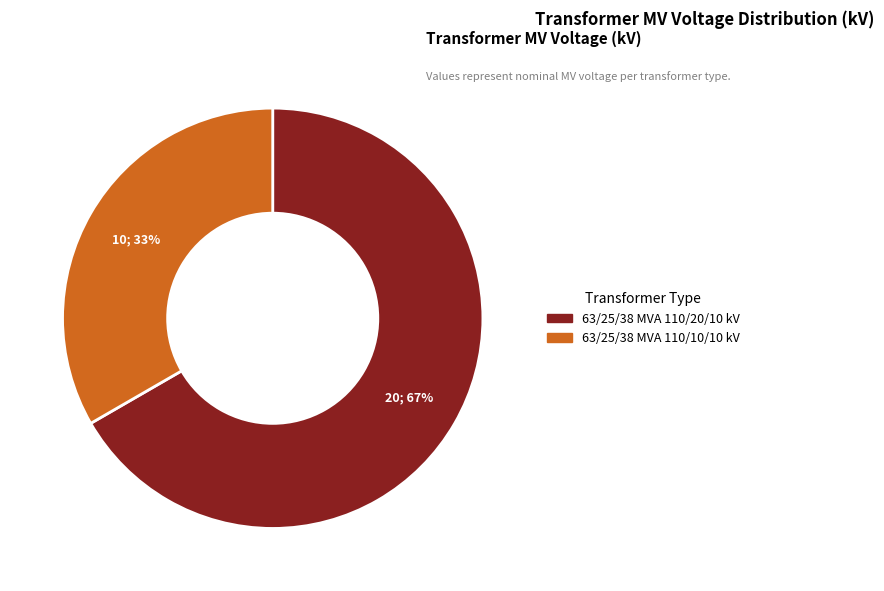

To the nearest percent, what is the average slice percentage?

50%